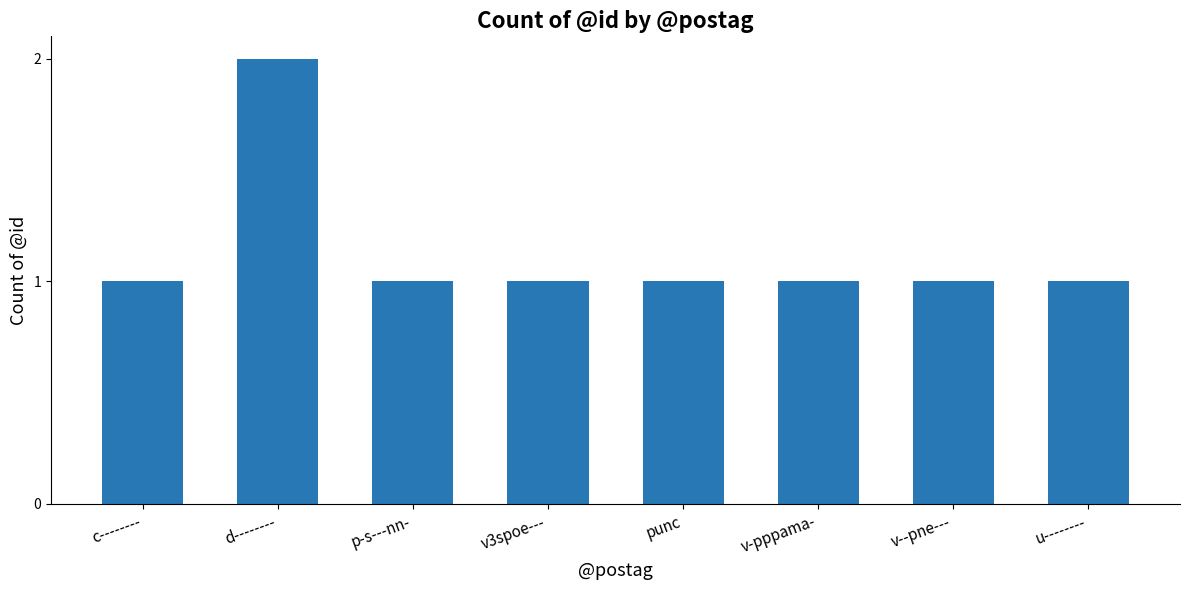

What is the approximate value at v3spoe---?

1